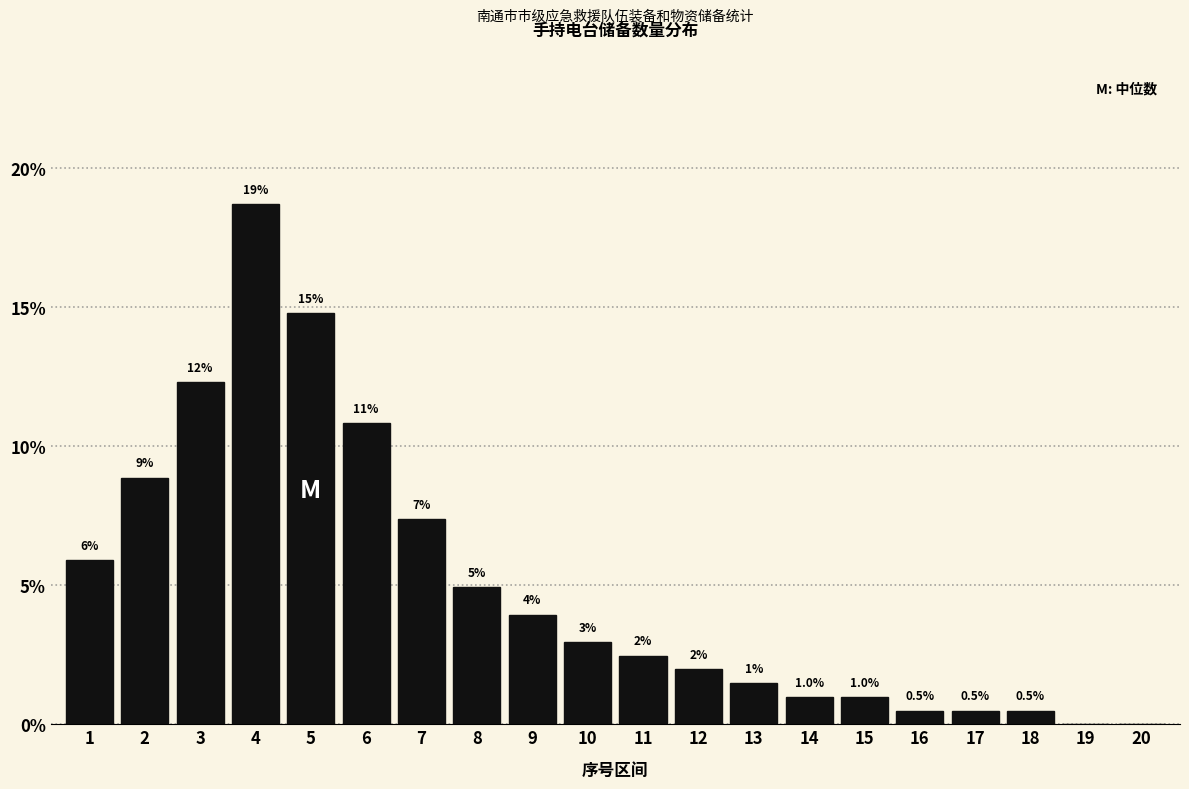

What is the ratio of the value at 9 to the value at 6?

0.4